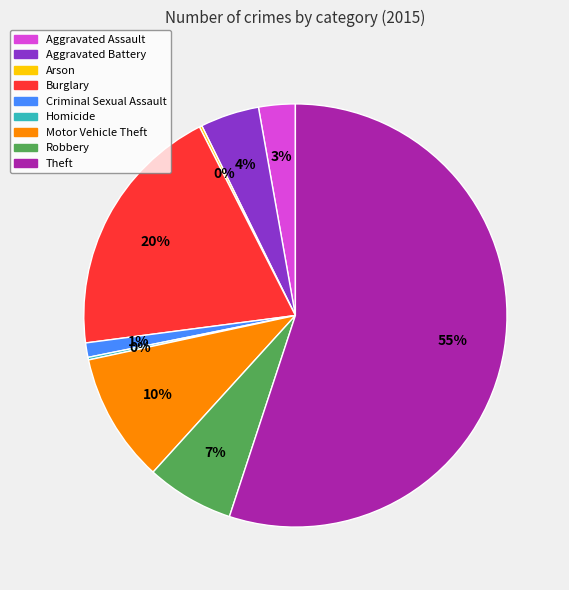

Which has a higher value, Aggravated Assault or Robbery?

Robbery